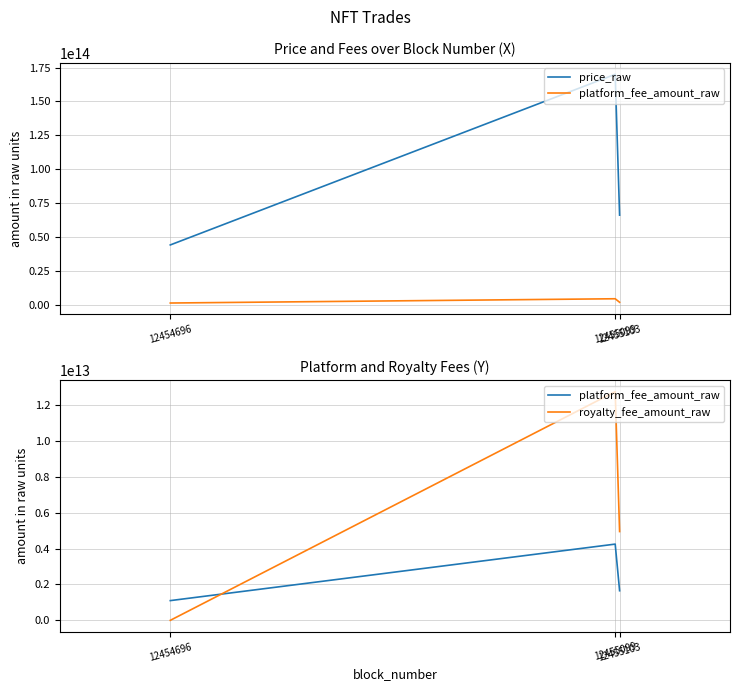

At which label is price_raw closest to 107000000000000?

12455103